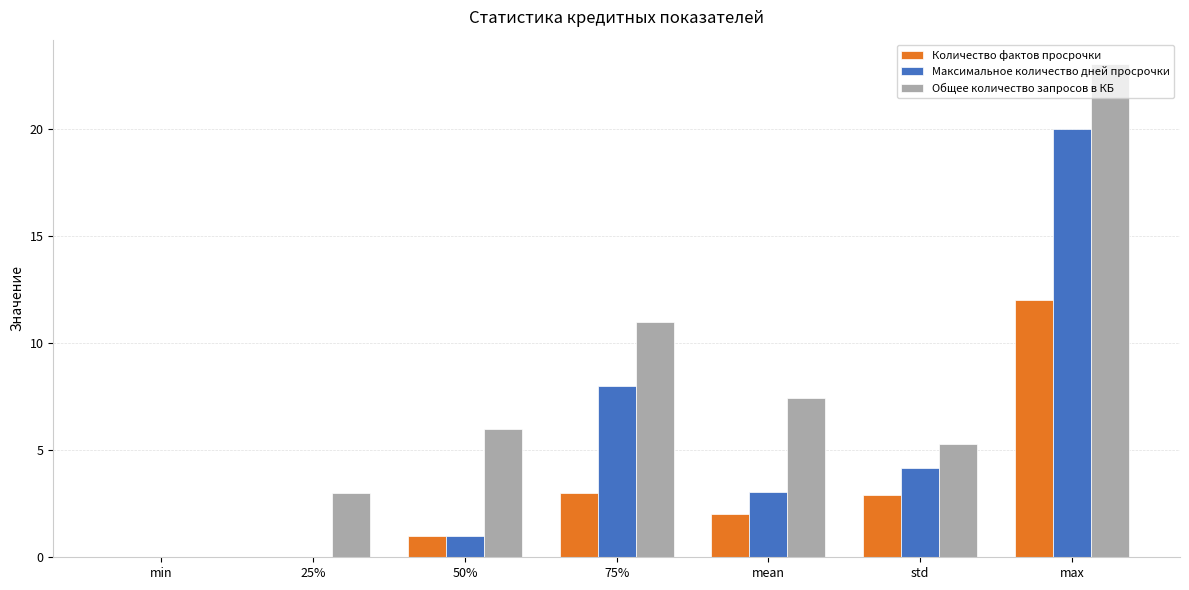

Is the value of Максимальное количество дней просрочки at 25% greater than the value of Общее количество запросов в КБ at std?

No